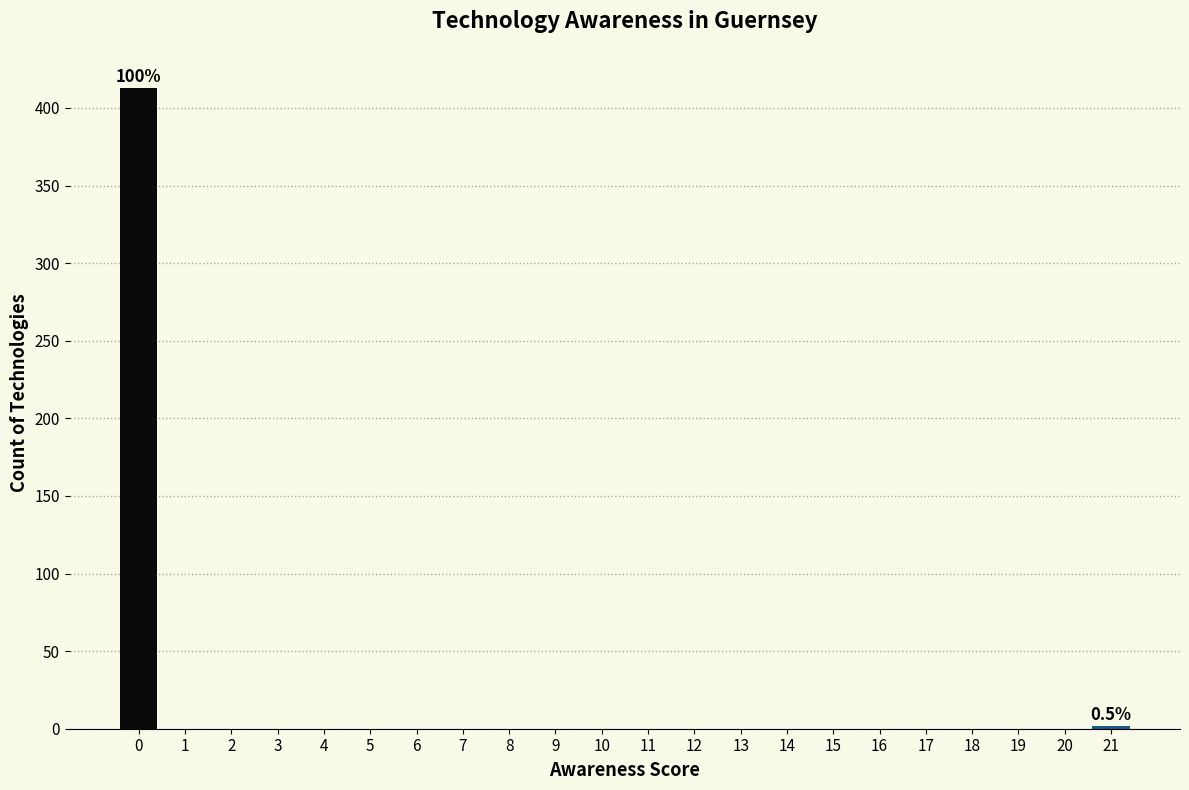

Reading left to right, what are all the values shown in this chart?

0=413	1=0	2=0	3=0	4=0	5=0	6=0	7=0	8=0	9=0	10=0	11=0	12=0	13=0	14=0	15=0	16=0	17=0	18=0	19=0	20=0	21=2